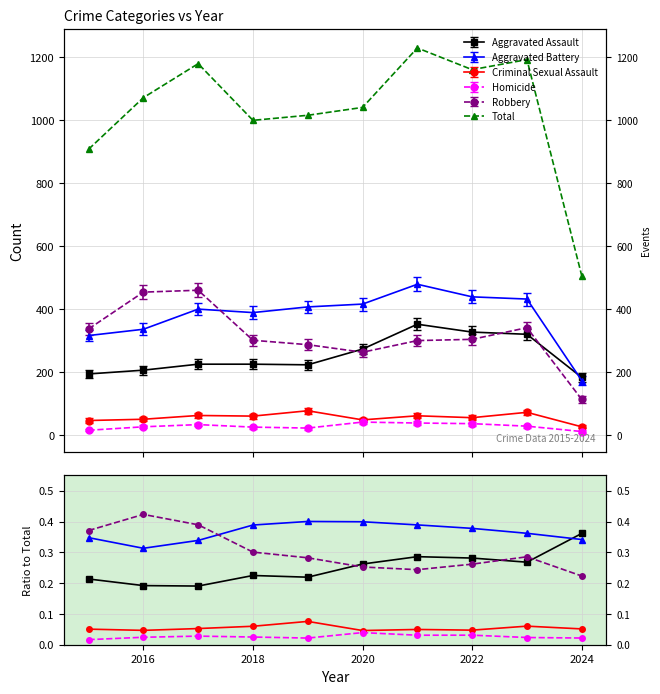

Is this an area chart (filled region under the line)?

No